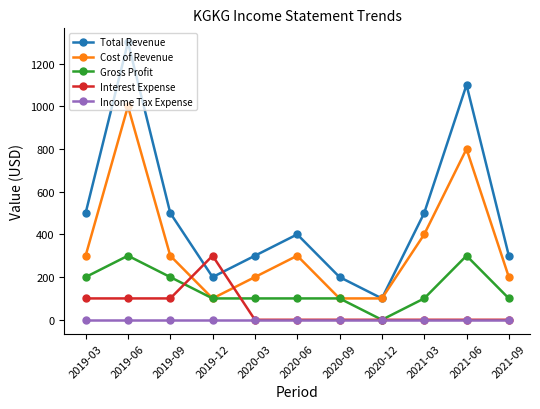

Which series has the widest spread of values?

Total Revenue